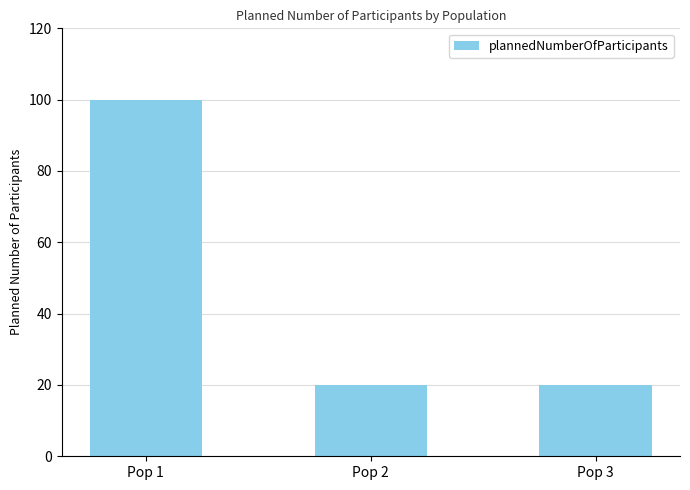

What is the value of the 2nd bar from the left?

20